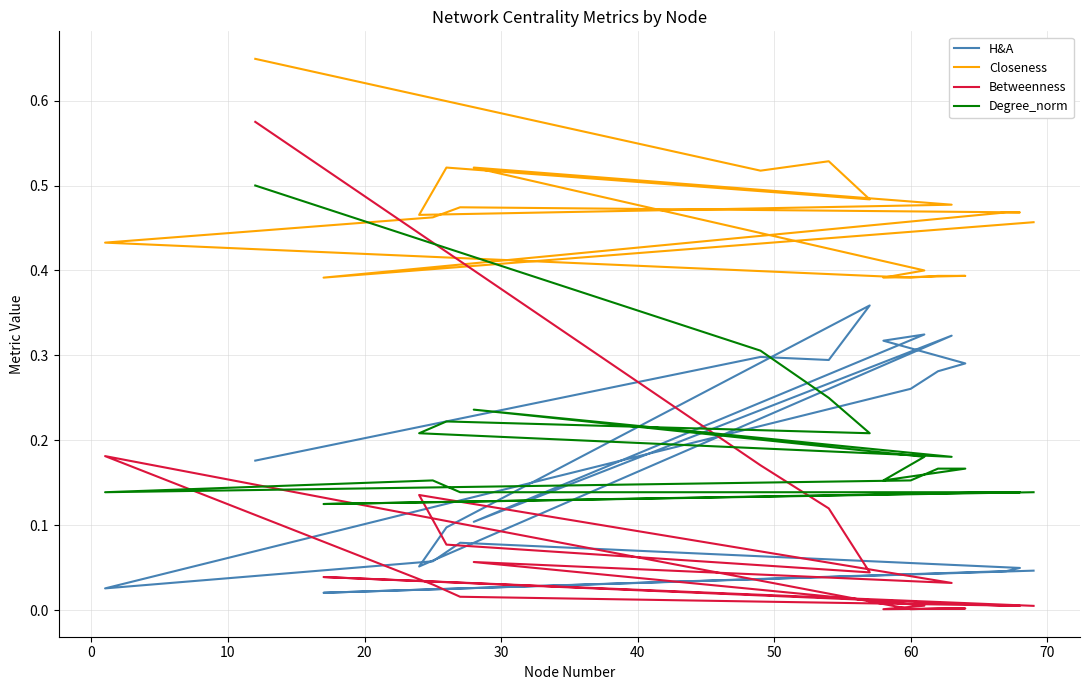

True or false: Degree_norm has more than 1 interior local peaks.

True